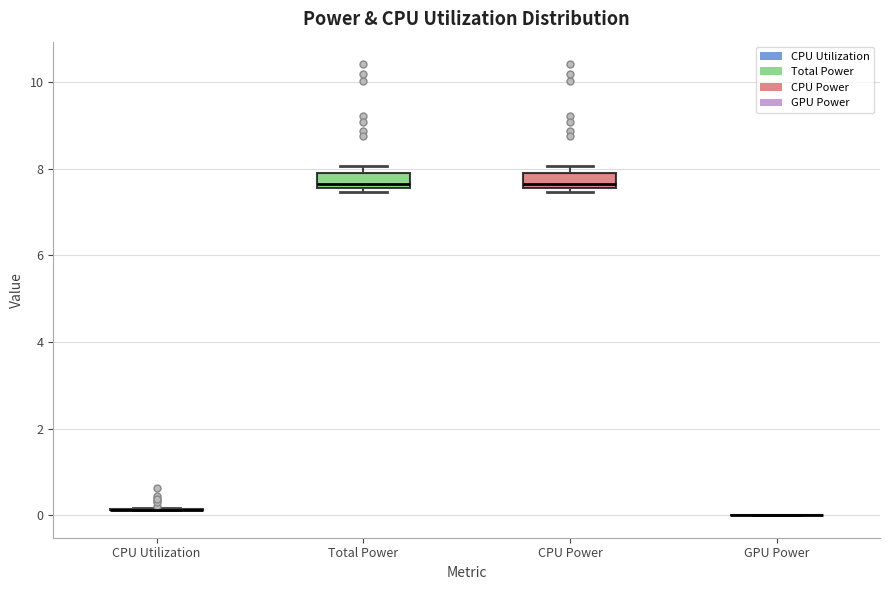

Reading left to right, transcribe this box plot: for each box, give where its median line is, the range the box spans, and where its two whiskers end, as read against the y-axis. The values are not printed on the chart, so give them approximately, as read against the axis.

CPU Utilization: box collapsed to a line at 0.2, whiskers 0.2 to 0.2
Total Power: median 7.6 (just above the box's lower edge), box 7.6 to 8.0, whiskers 7.4 to 8.0 (just above the box's upper edge)
CPU Power: median 7.6 (just above the box's lower edge), box 7.6 to 8.0, whiskers 7.4 to 8.0 (just above the box's upper edge)
GPU Power: box collapsed to a line at 0.0, whiskers 0.0 to 0.0